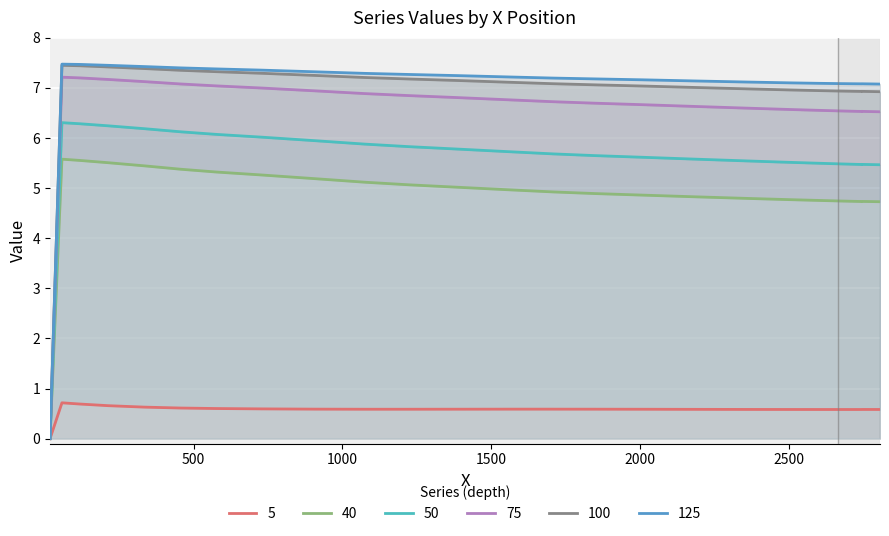

True or false: 50 and 75 intersect in this chart.

False